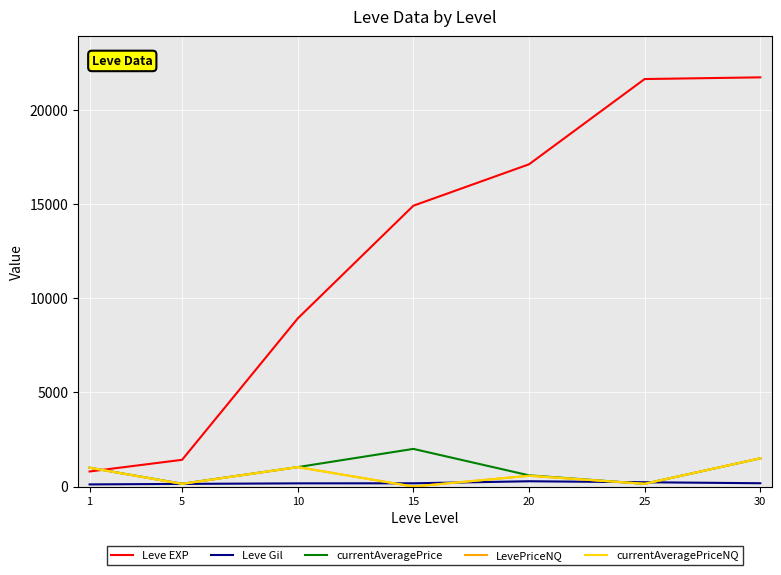

Does the chart have visible grid lines?

Yes